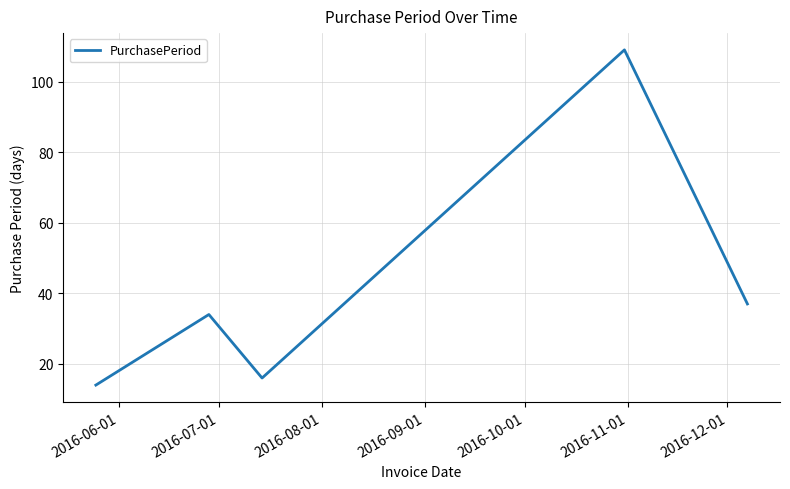

What is the difference between the maximum and minimum values?

95